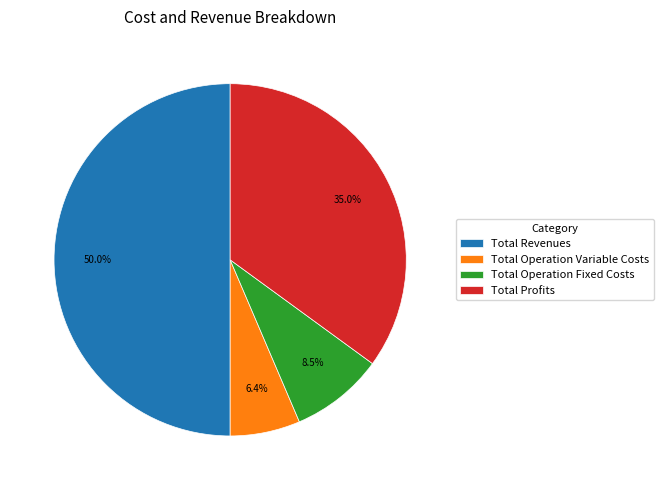

Which category has the biggest portion of the pie?

Total Revenues